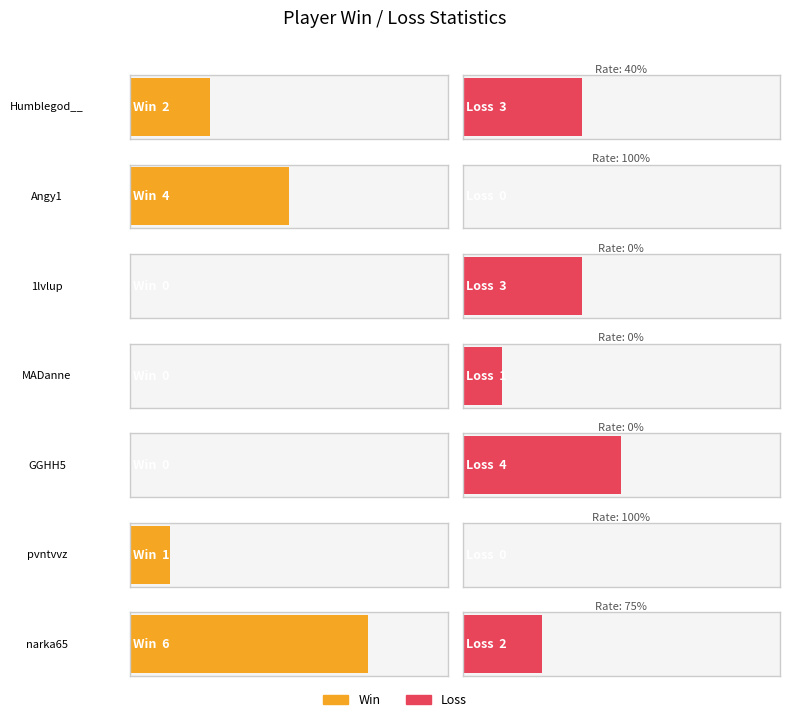

What are all the series names shown in the legend?

Win, Loss